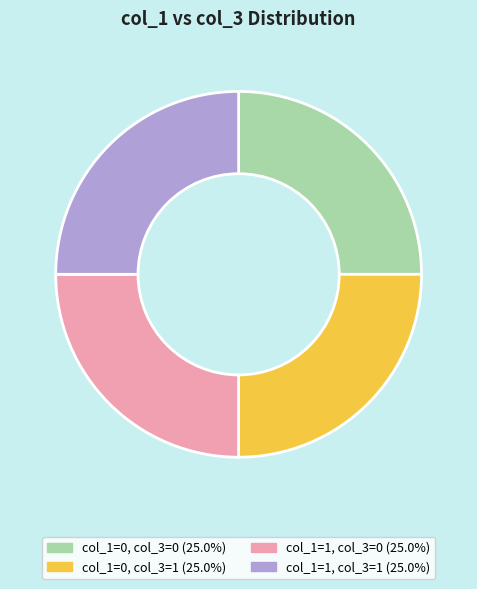

Does any single category account for the majority?

No